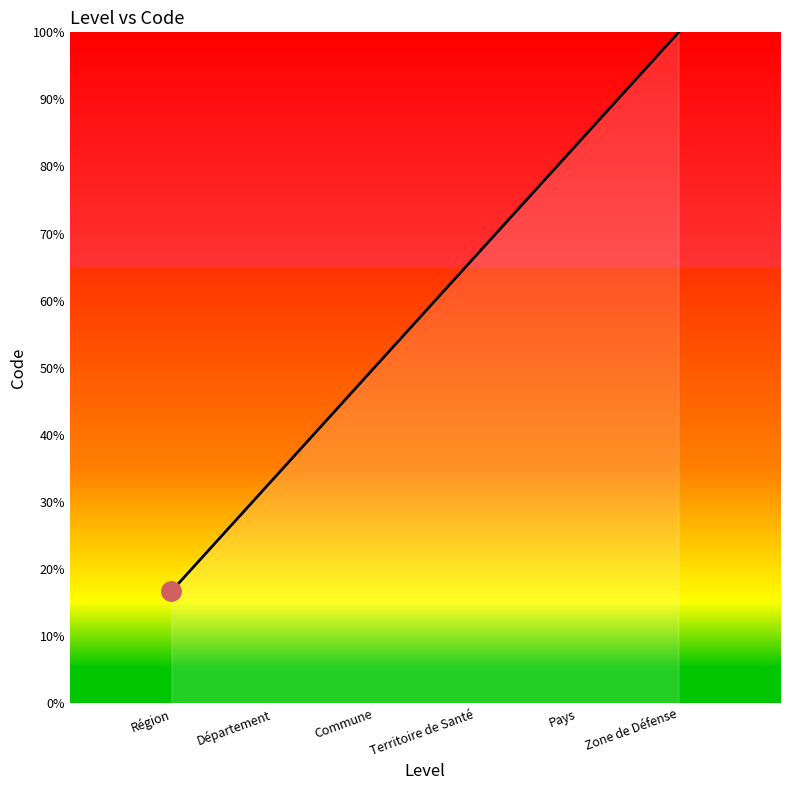

Is it true that the value at Département is 33.3?

True